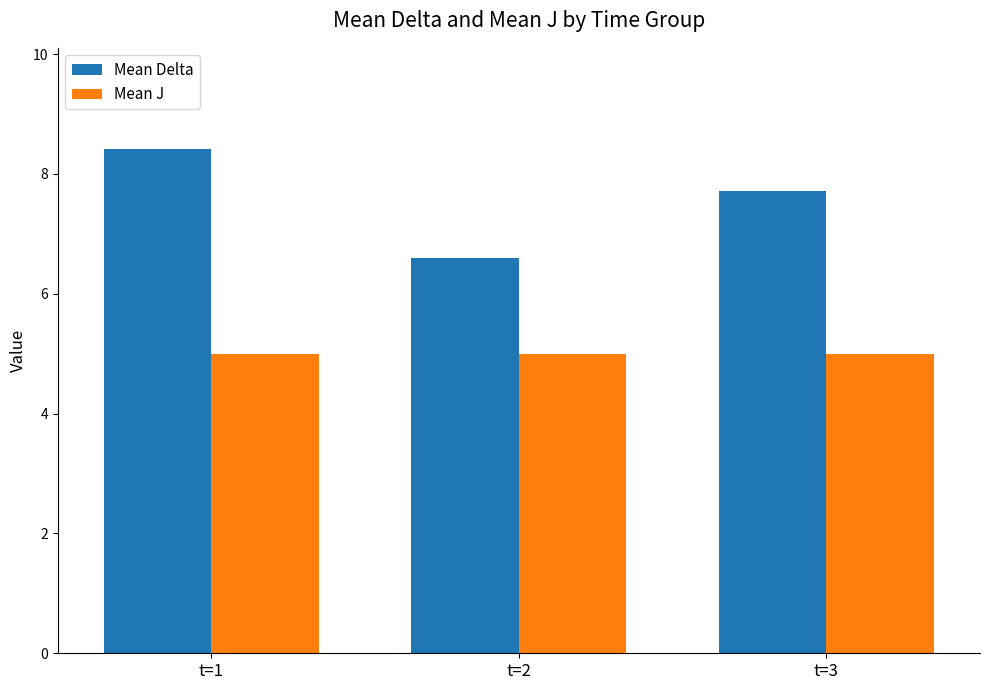

How many bars are there in total?

6